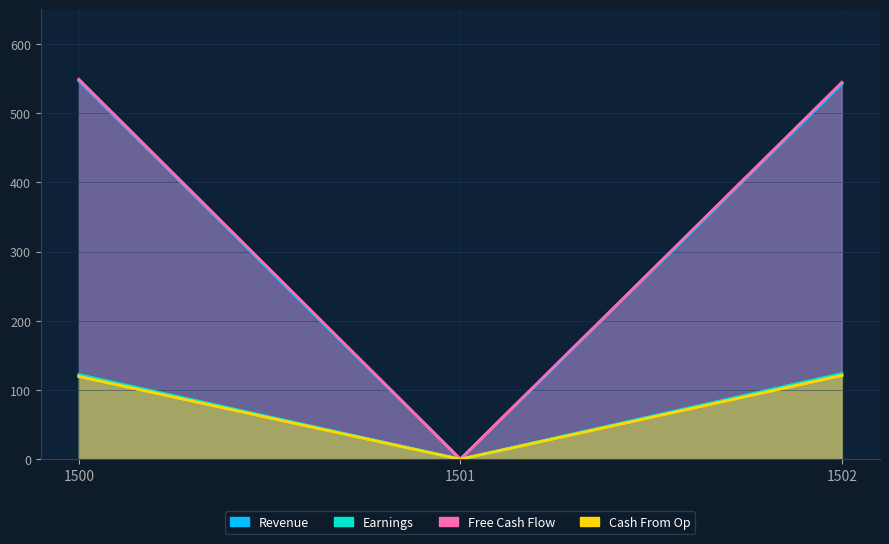

At which category does the chart reach its peak across all series?

1500